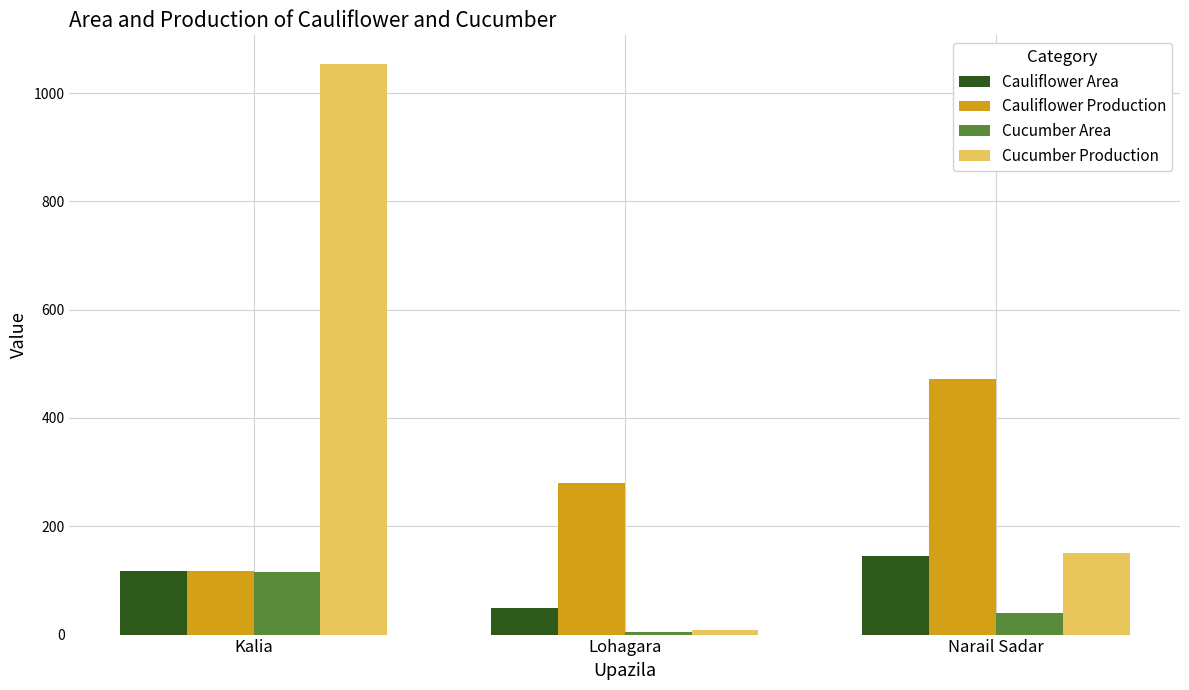

Is it true that Cauliflower Production equals 137 at Lohagara?

False